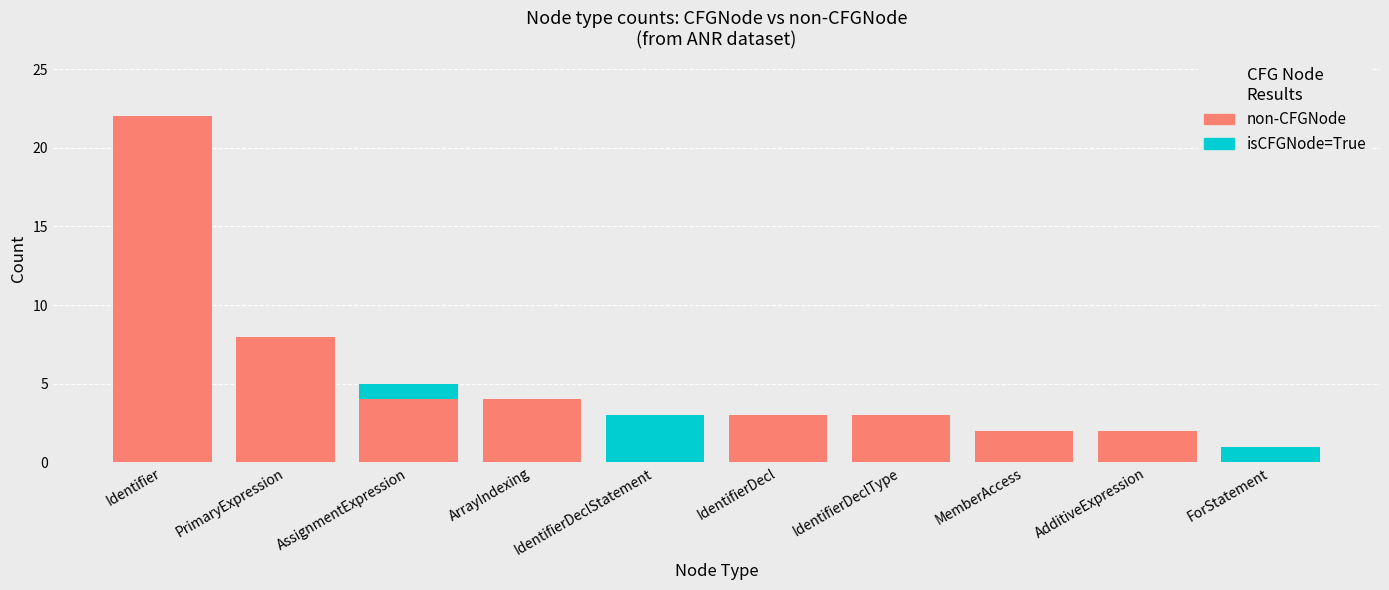

Count the number of categories in the chart.

10